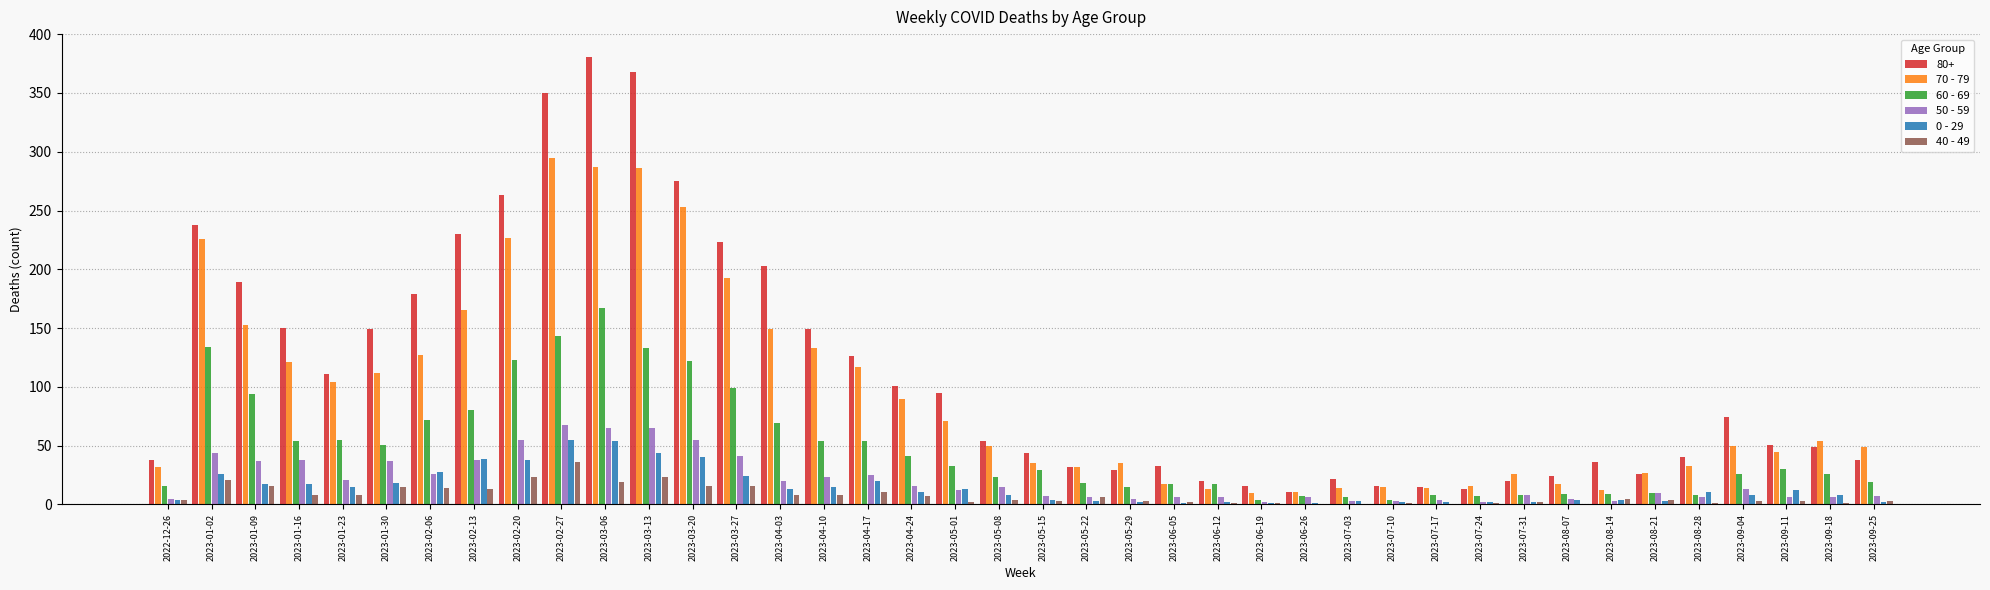

What is the spread (max minus min) of values at 2023-09-11?

48